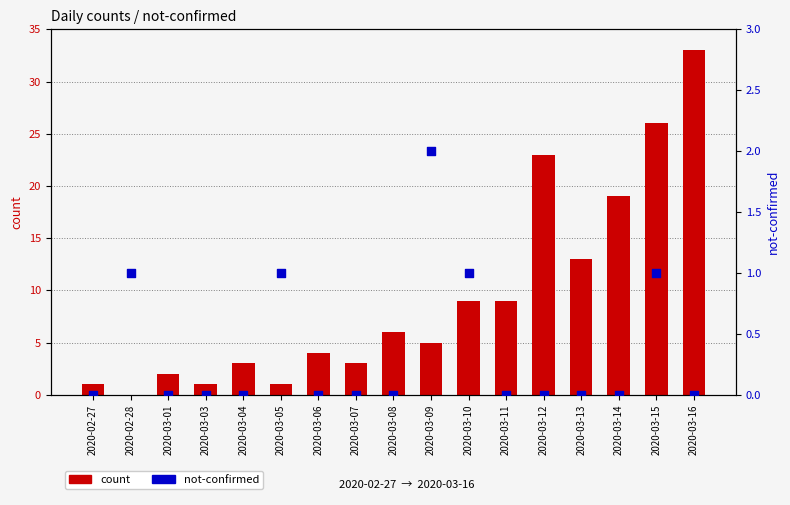

Which series contains the highest Y value?

count